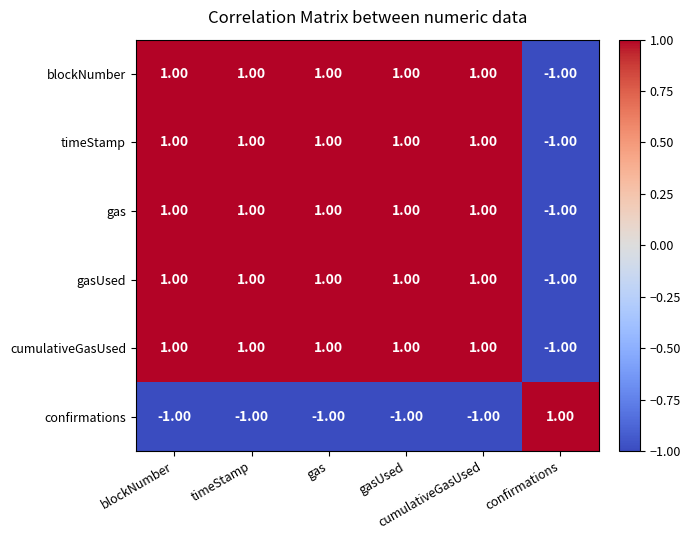

What is the maximum value shown in the chart?

1